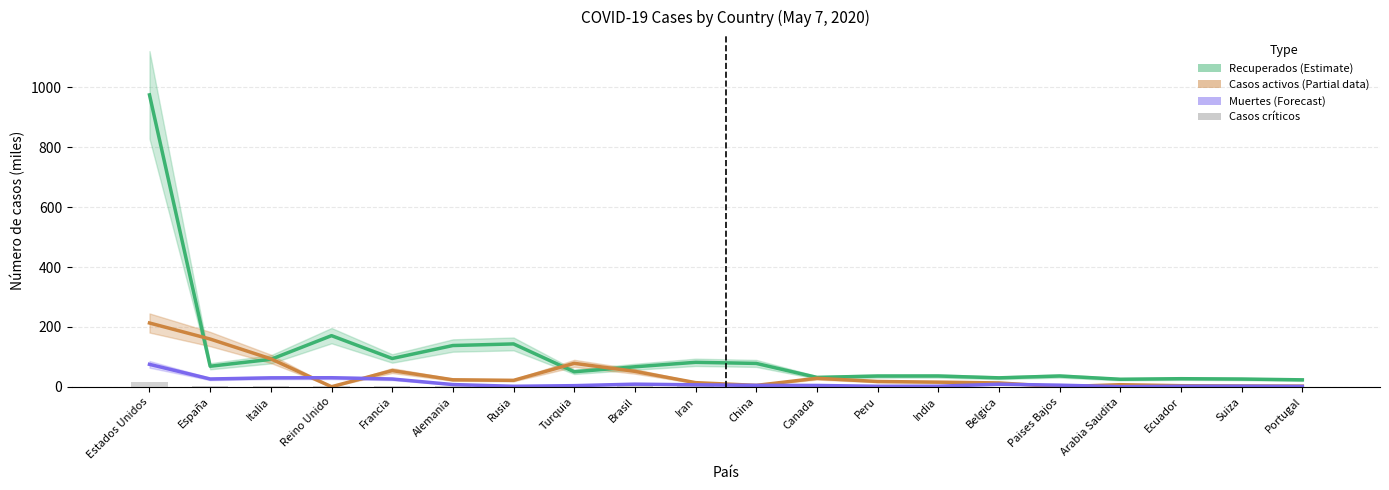

Between Alemania and Arabia Saudita, which series saw the biggest shift?

Recuperados (Estimate)